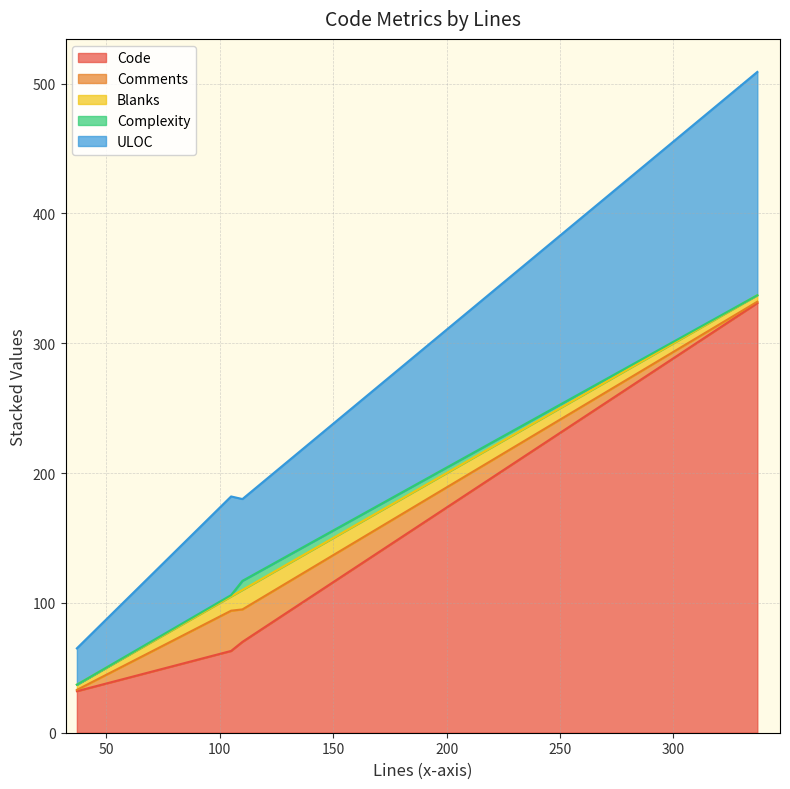

What is the difference between the highest and lowest values at 337?

331